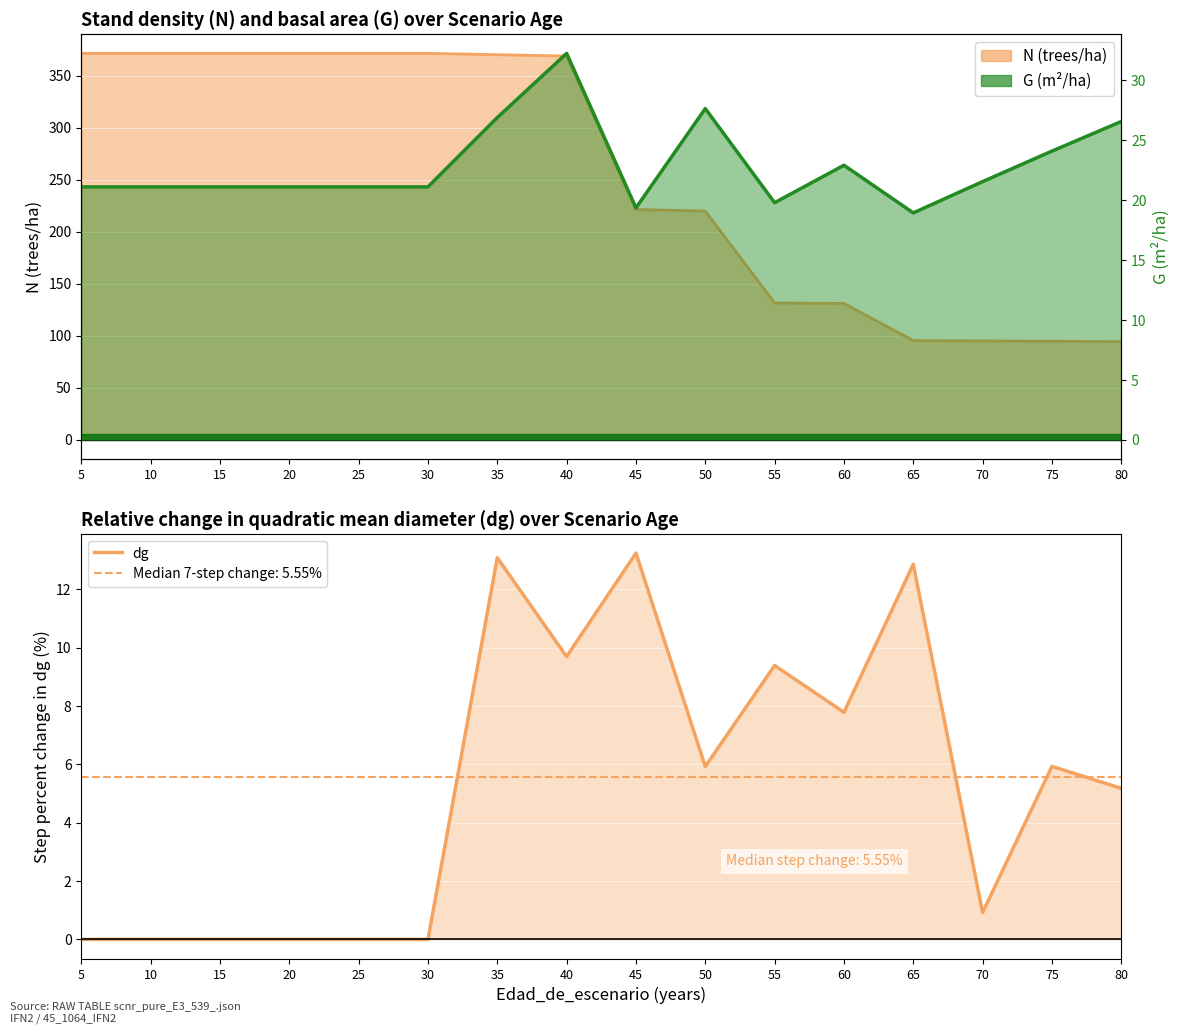

Reading right to left, what are all the values shown in this chart?

80=5.2	75=5.9	70=0.9	65=12.9	60=7.8	55=9.4	50=5.9	45=13.2	40=9.7	35=13.1	30=0.0	25=0.0	20=0.0	15=0.0	10=0.0	5=0.0